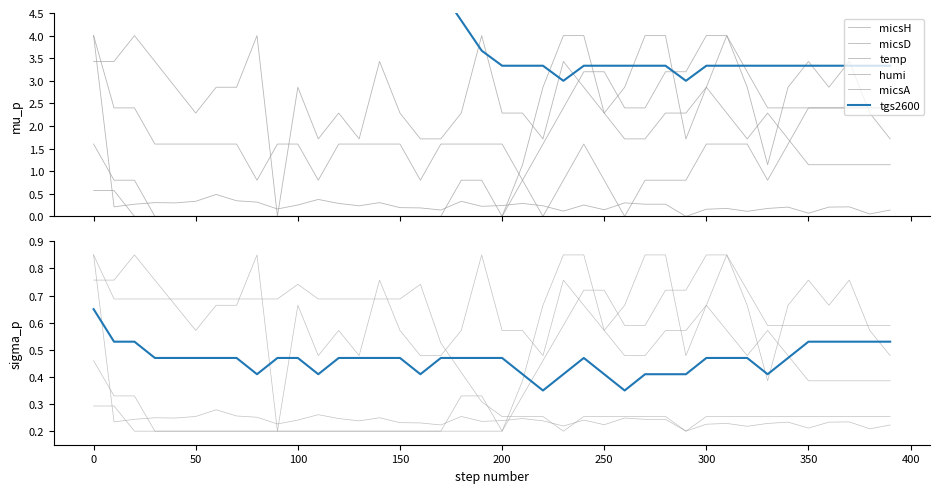

At how many categories does at least one series exceed 0?

40